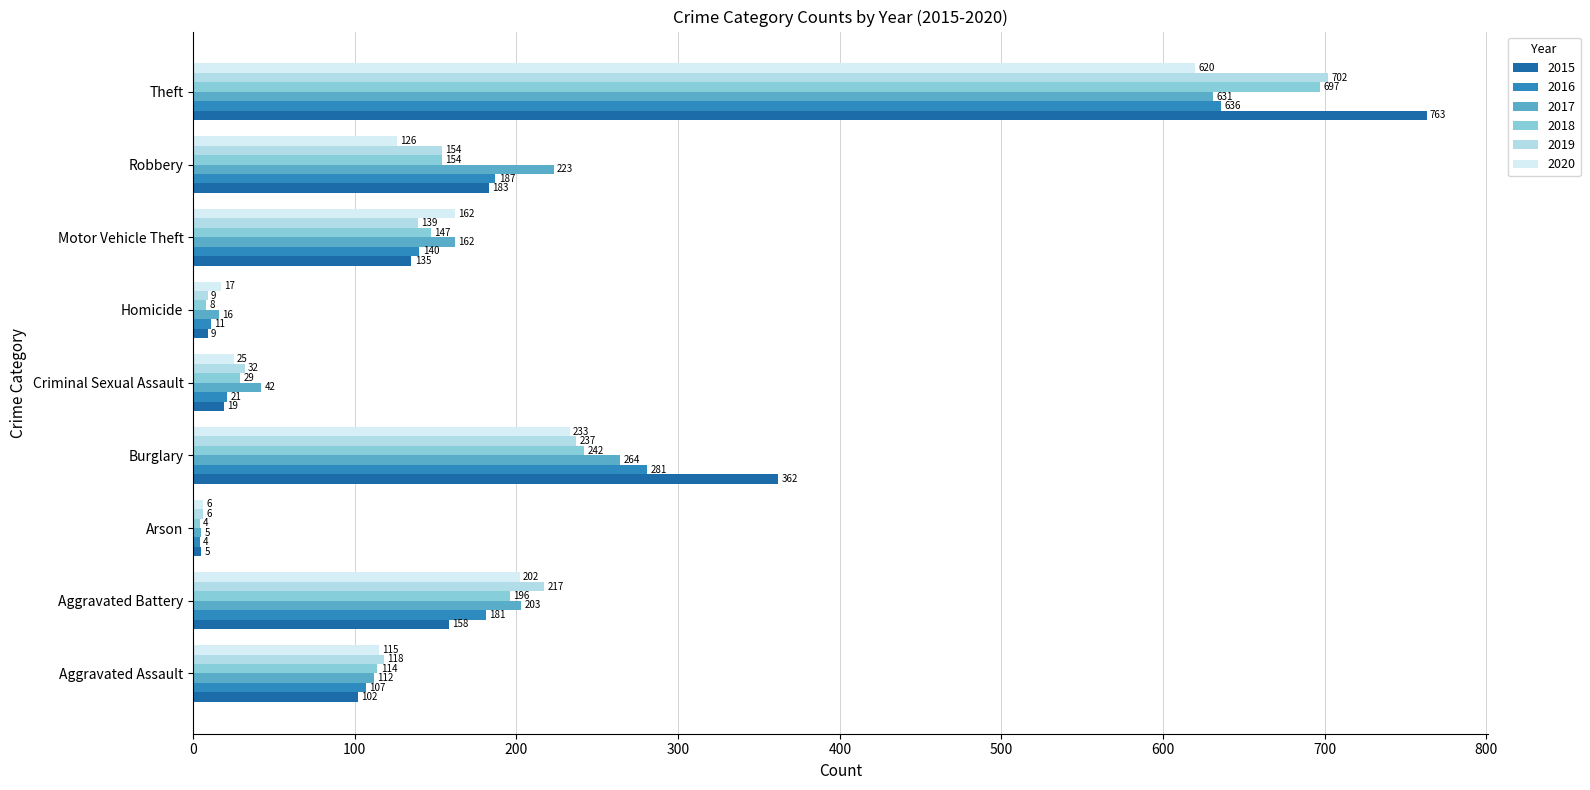

What is the difference between the 2017 values at Homicide and Robbery?

207